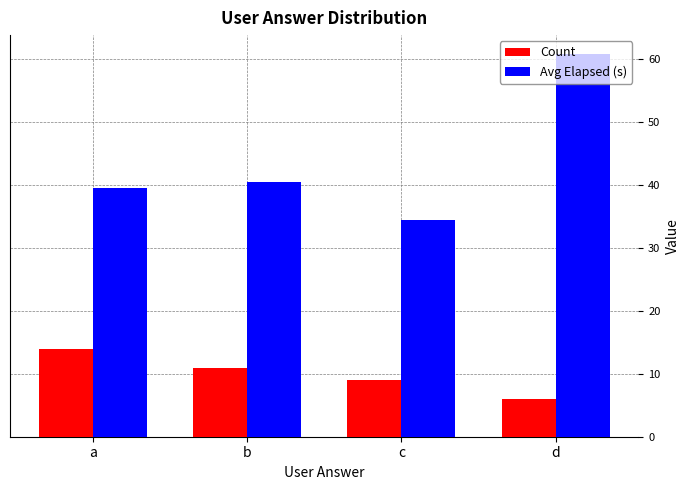

How many groups of bars are there?

4